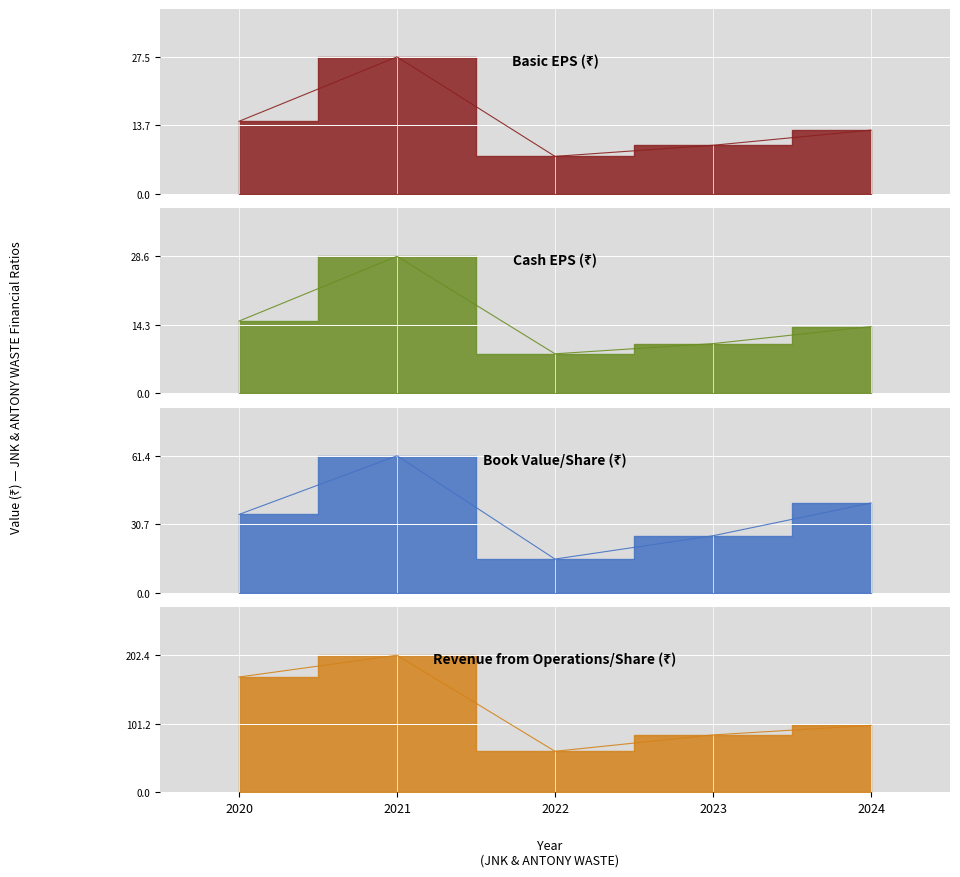

How many values in the Book Value/Share (₹) series are below 35?

2